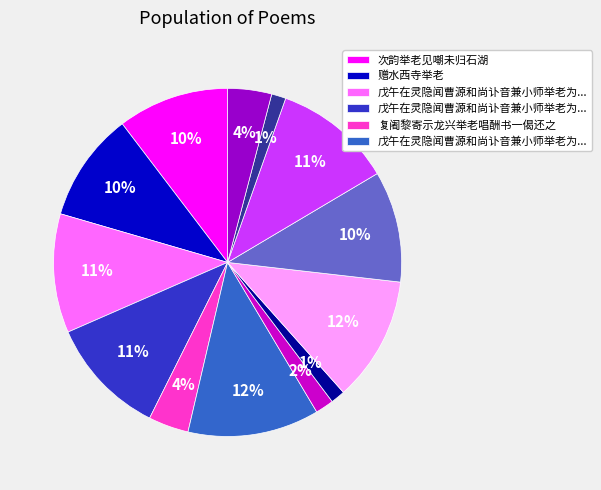

To the nearest percent, what is the difference between the largest and smallest slice percentages?

11%